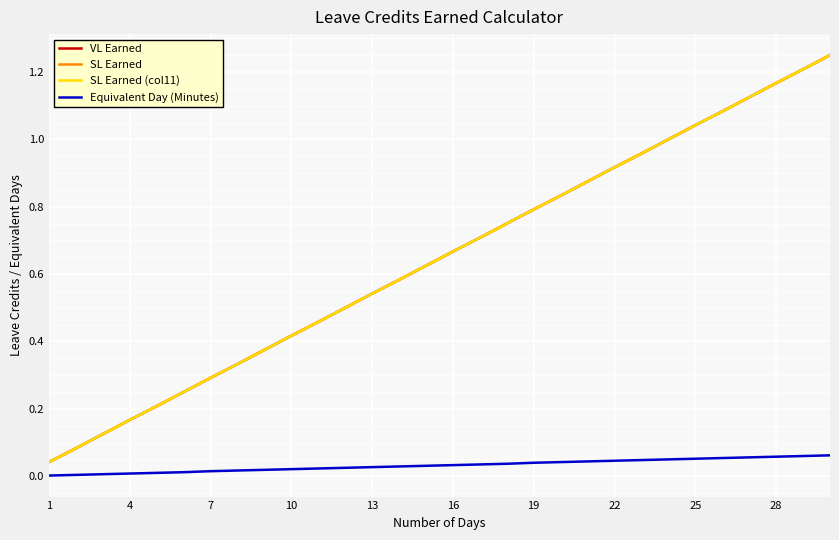

Is this an area chart (filled region under the line)?

No